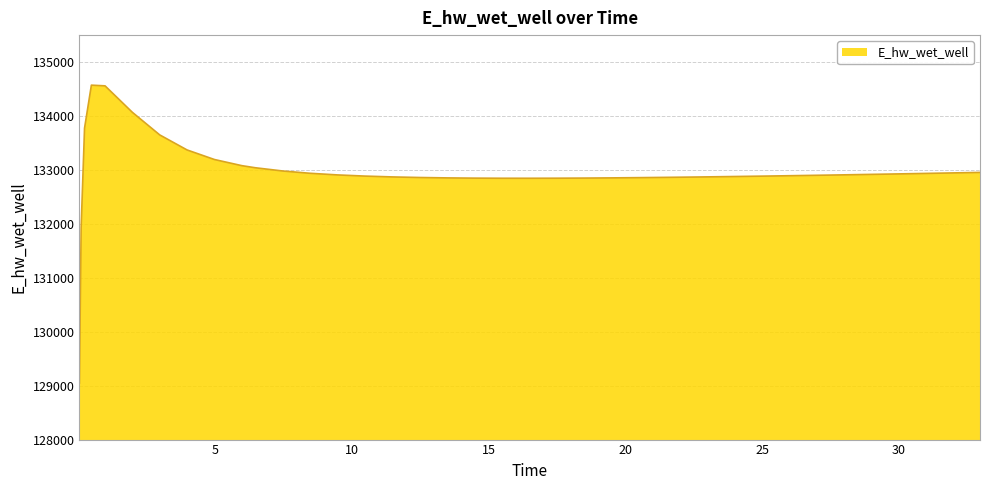

What is the minimum value shown in the chart?

129049.4